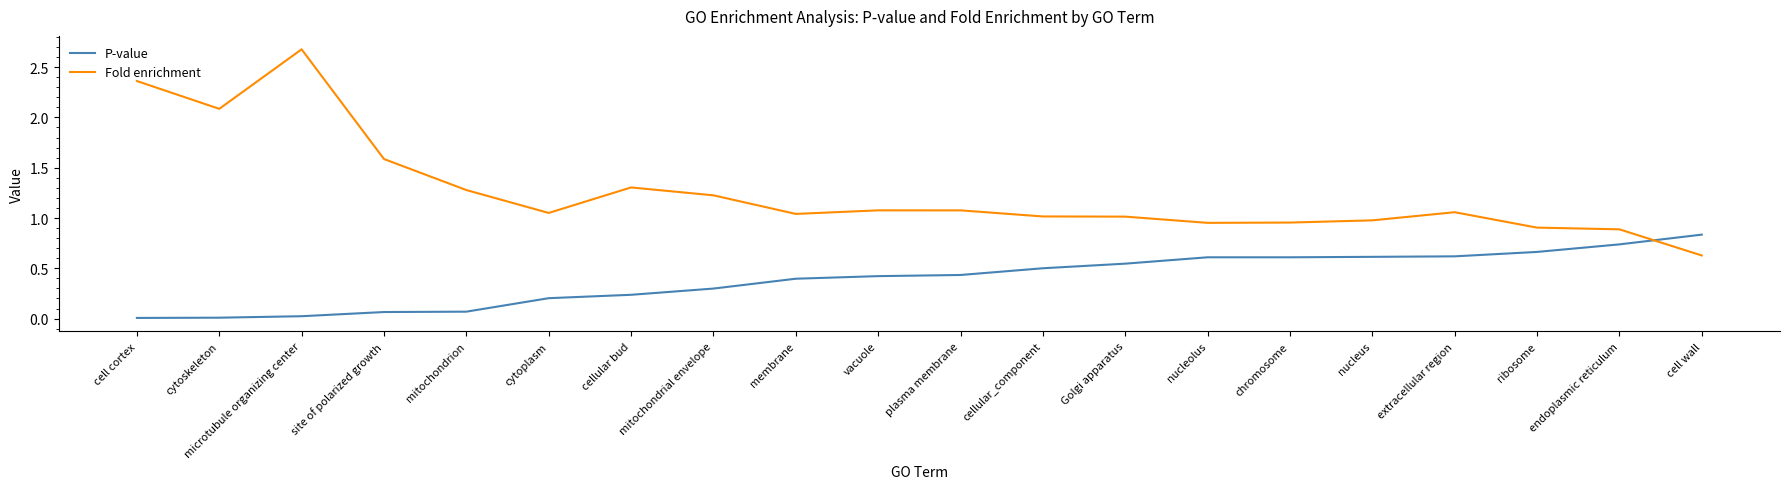

What position from the left is cell cortex?

1